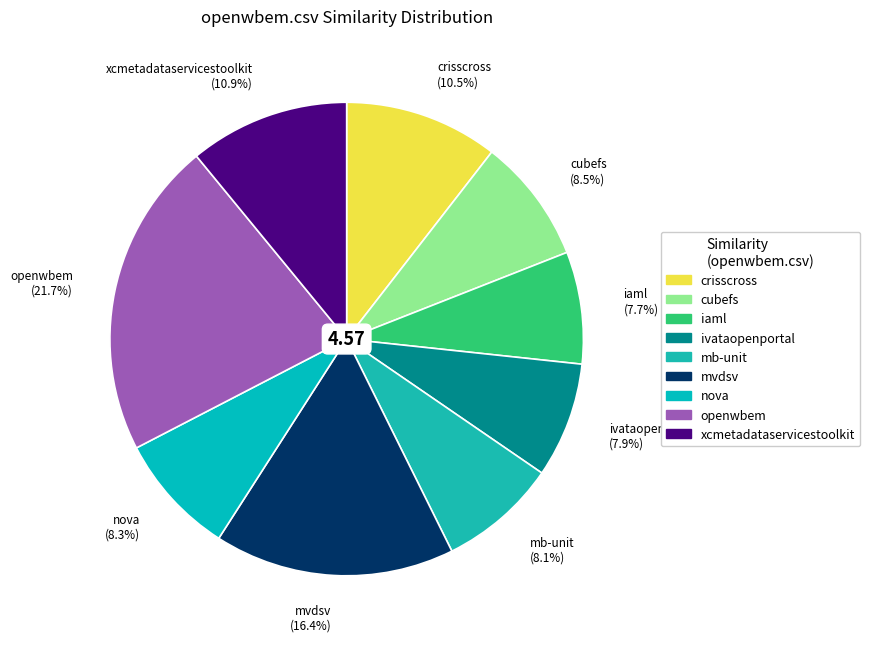

How many segments does this pie chart have?

9